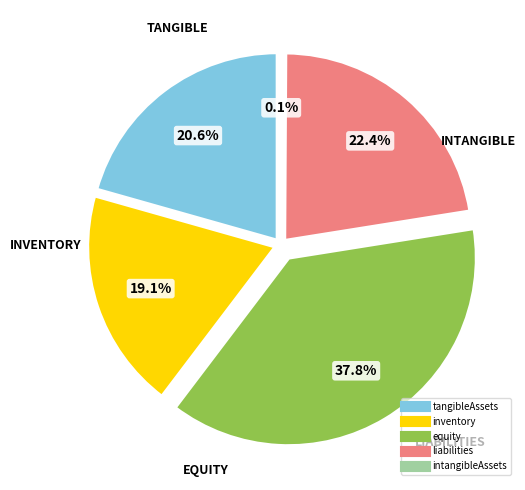

Which slice is the largest?

equity